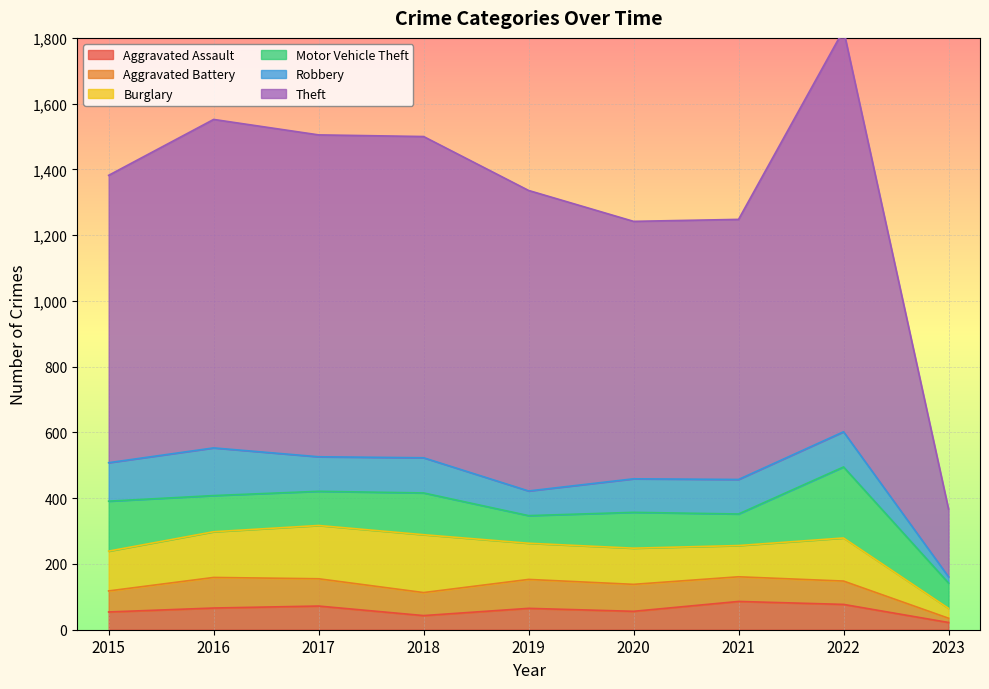

Which series ends up on top after the final intersection of Robbery and Aggravated Assault?

Aggravated Assault